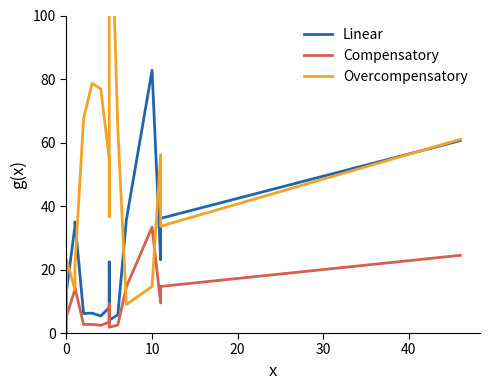

How many lines are shown in the chart?

3